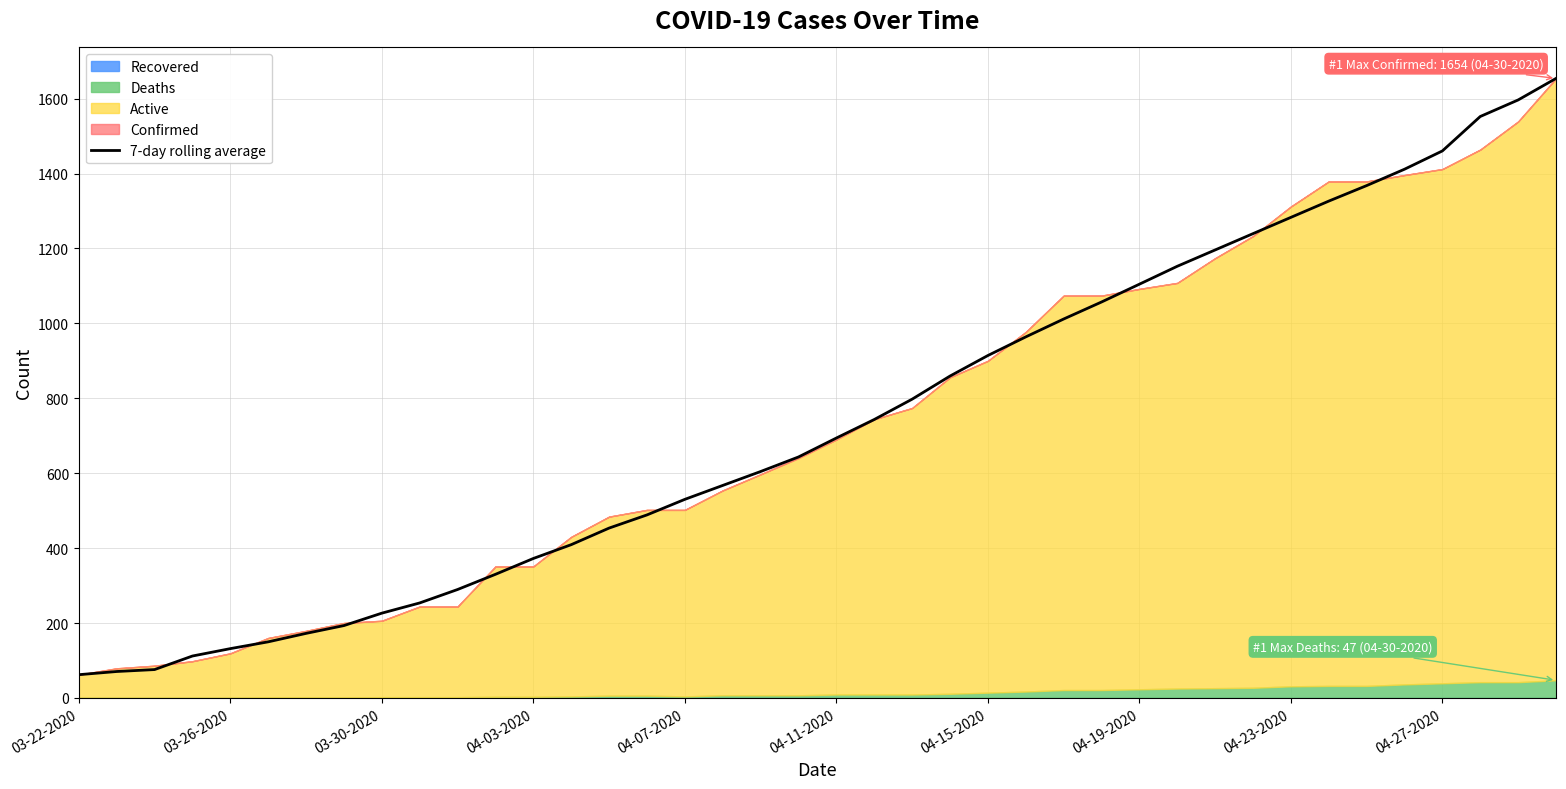

Is it true that the value at 30 is 1729.7?

False